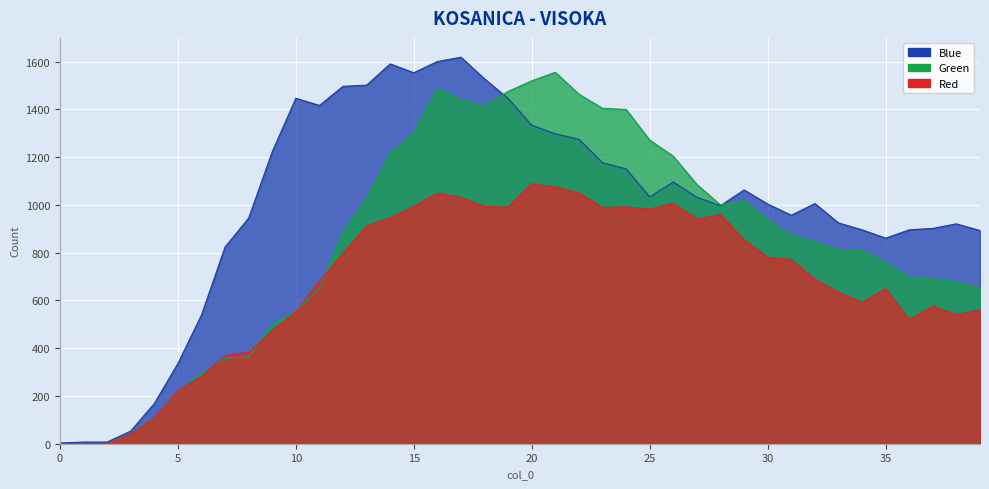

True or false: Blue and Green cross at least once.

True